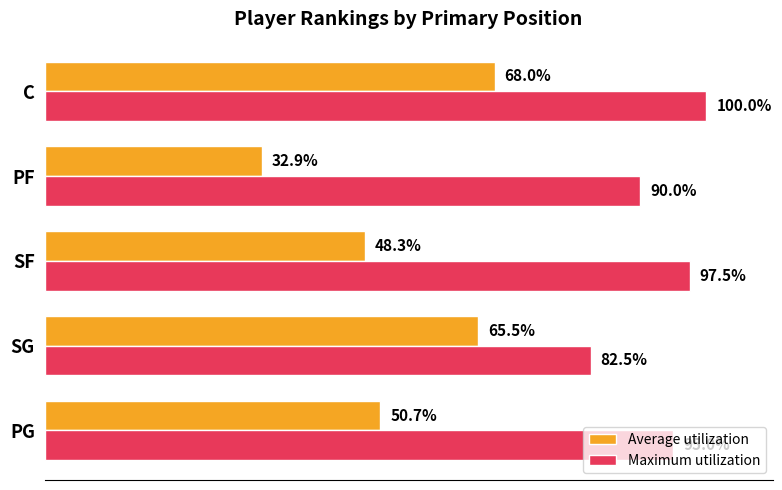

Which series changed the most between SG and PF?

Average utilization